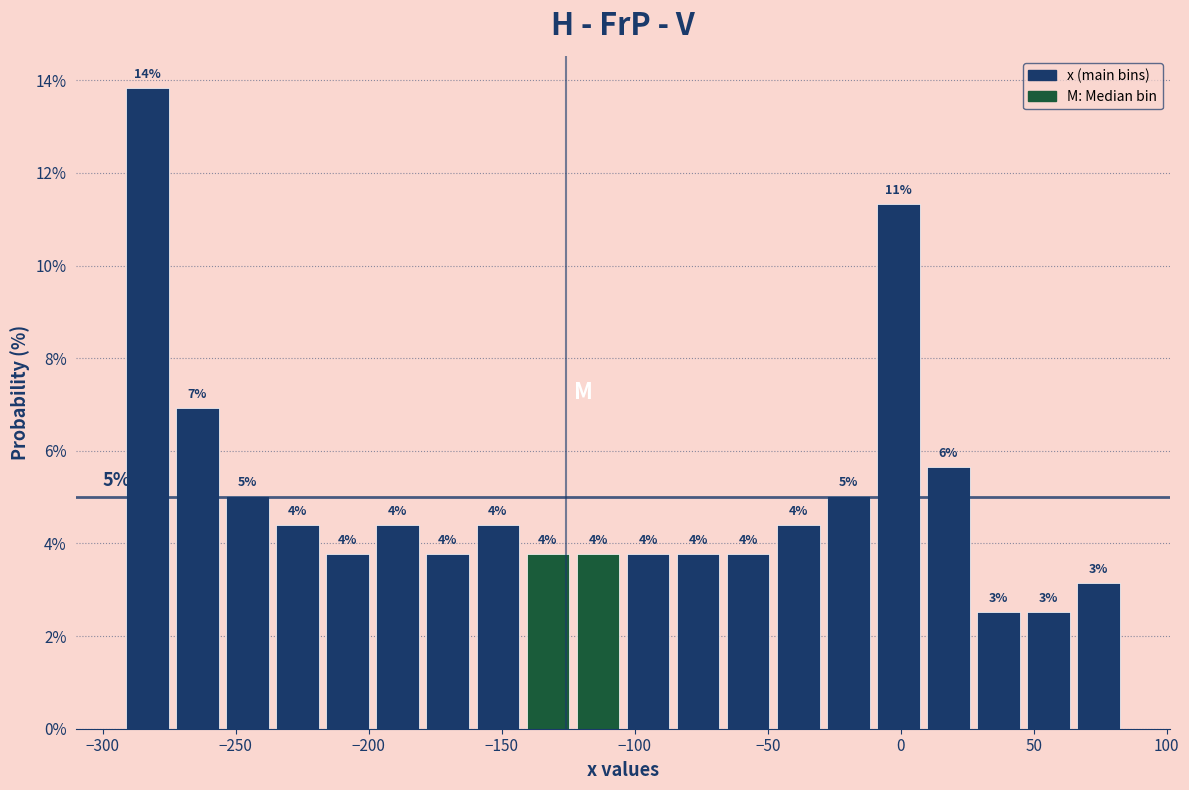

Around what value on the x-axis is the tallest bar? Give the approximate position of its centre, as read against the axis.

-285